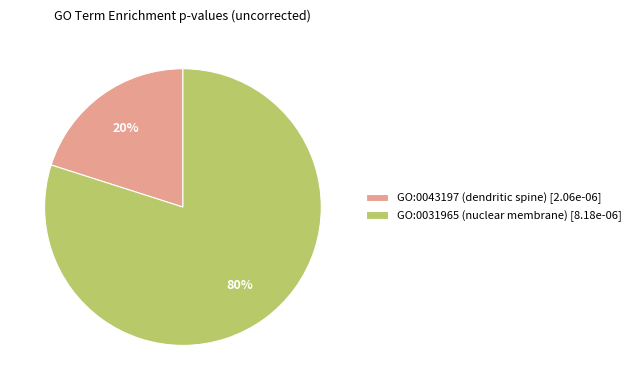

Combined, do GO:0043197 (dendritic spine) [2.06e-06] and GO:0031965 (nuclear membrane) [8.18e-06] account for over 50%?

Yes